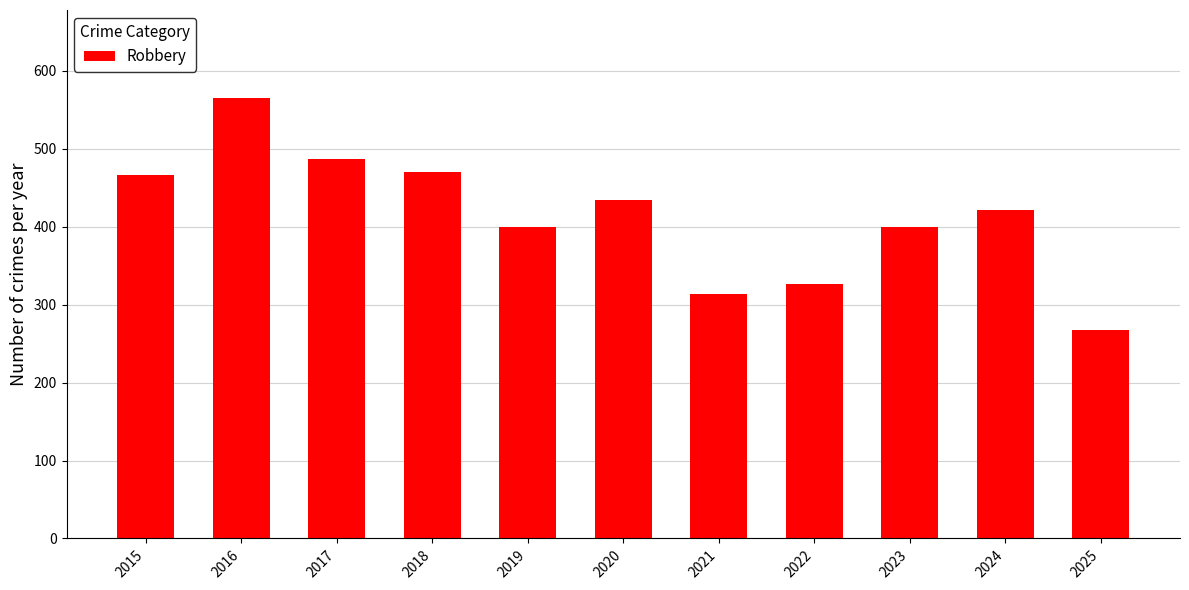

True or false: the data shows 313 at 2021.

True